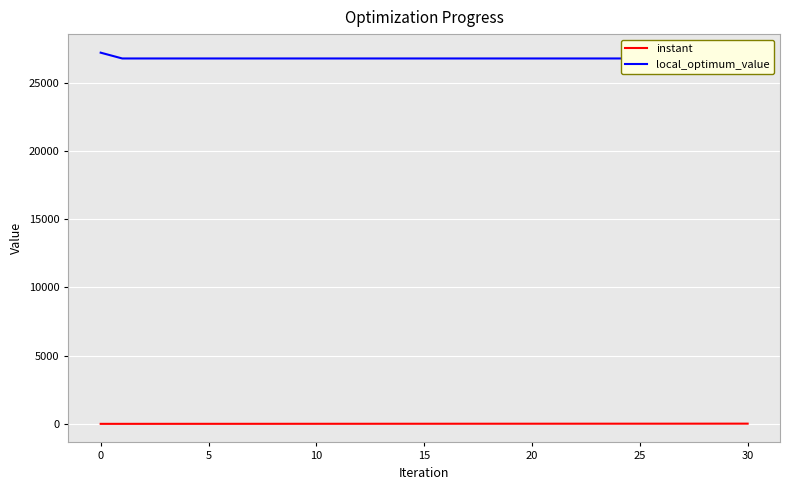

What is the label of the 27th point from the left?

26